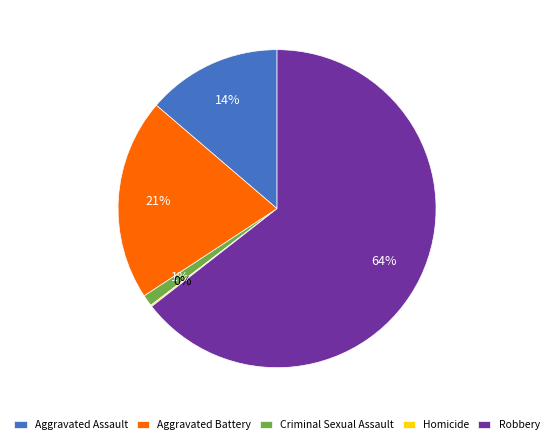

Is Robbery the majority of the pie?

Yes